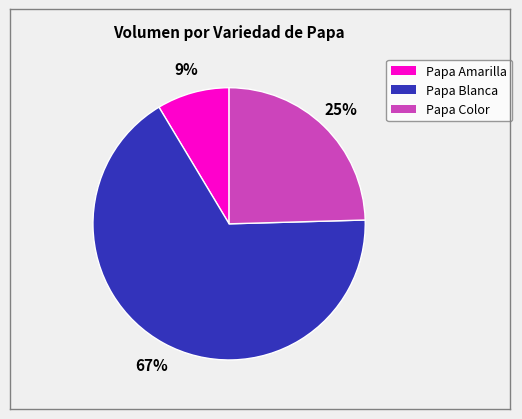

To the nearest percent, what percentage of the pie is Papa Color?

25%